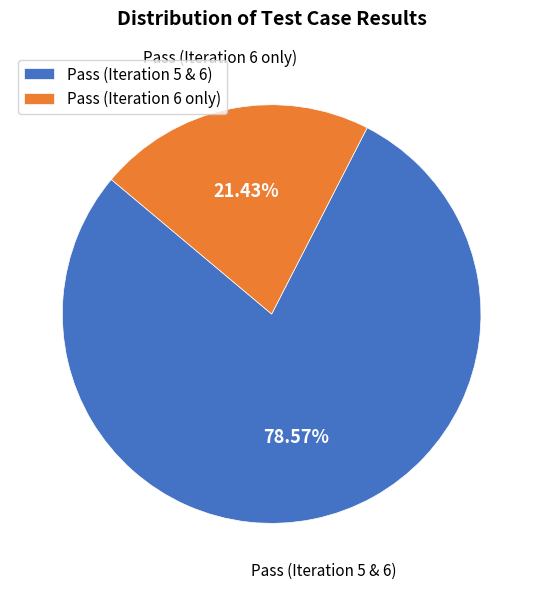

What is the smallest slice in the pie chart?

Pass (Iteration 6 only)